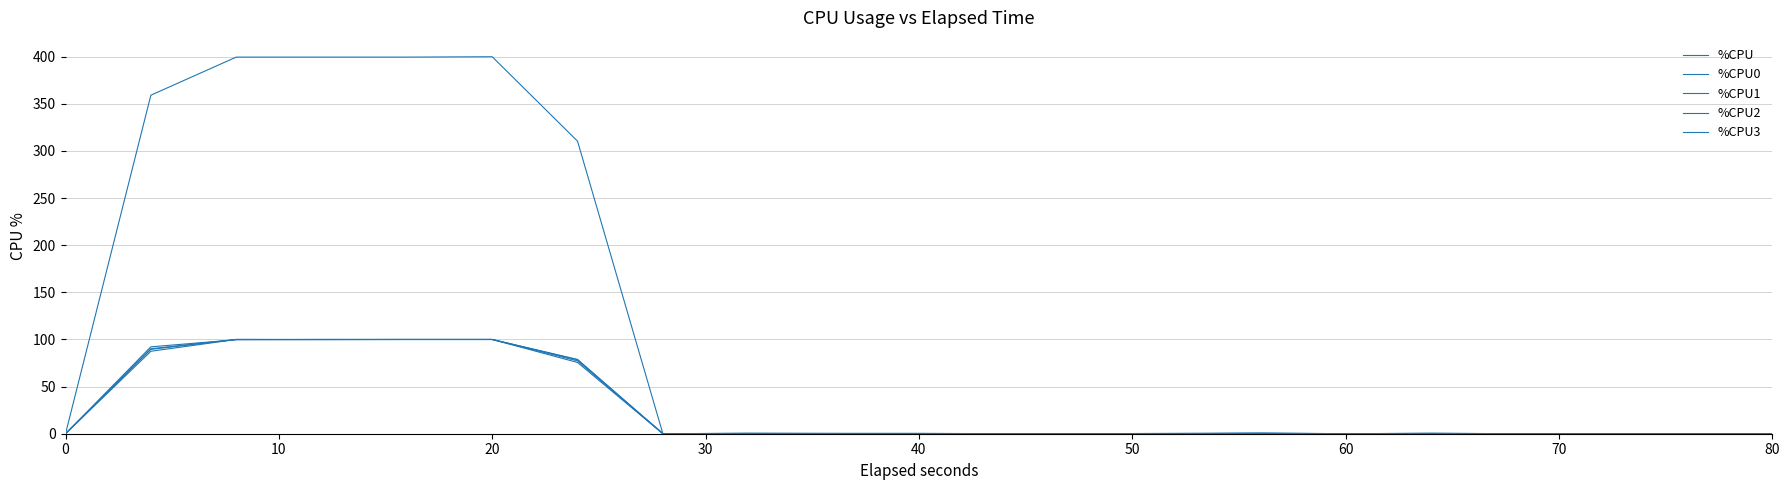

How many interior local peaks does the %CPU series have?

3